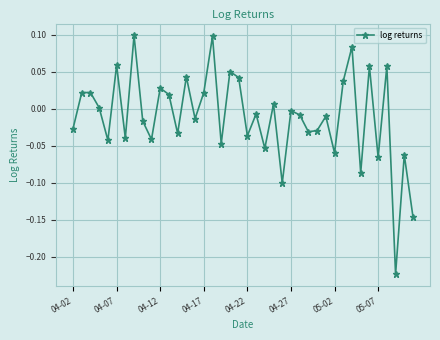

What is the sum of all values?

-0.4